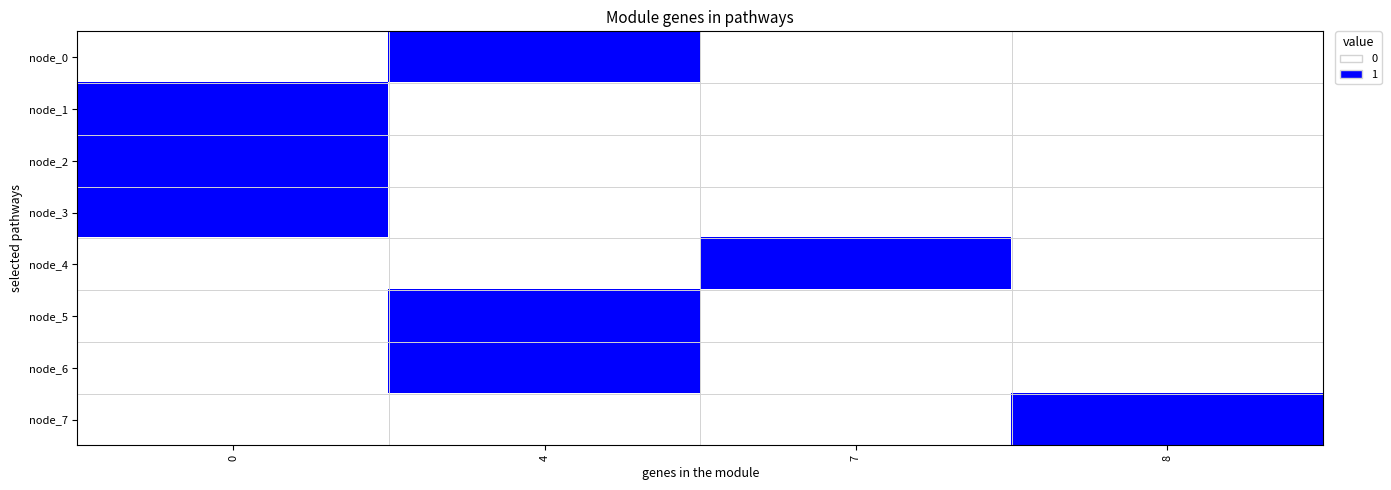

Rank the series by their maximum value, from highest to lowest.

node_0, node_1, node_2, node_3, node_4, node_5, node_6, node_7